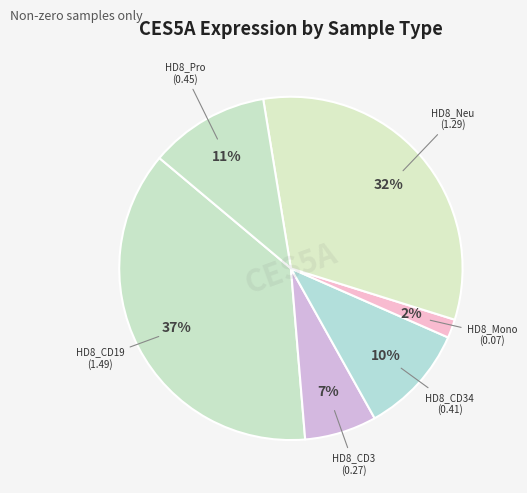

Count the number of slices in the pie.

6